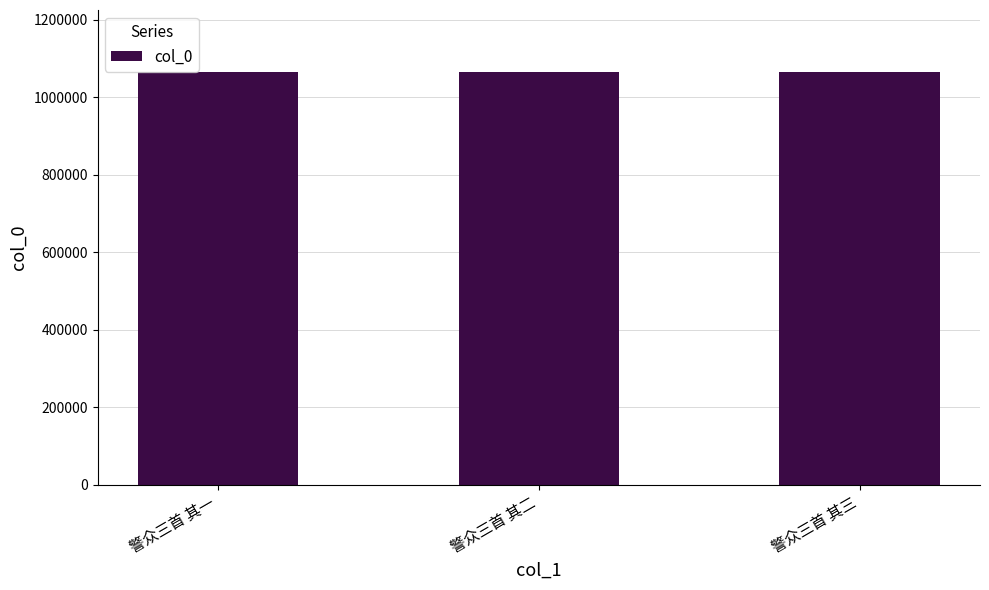

What is the smallest value displayed?

1065637